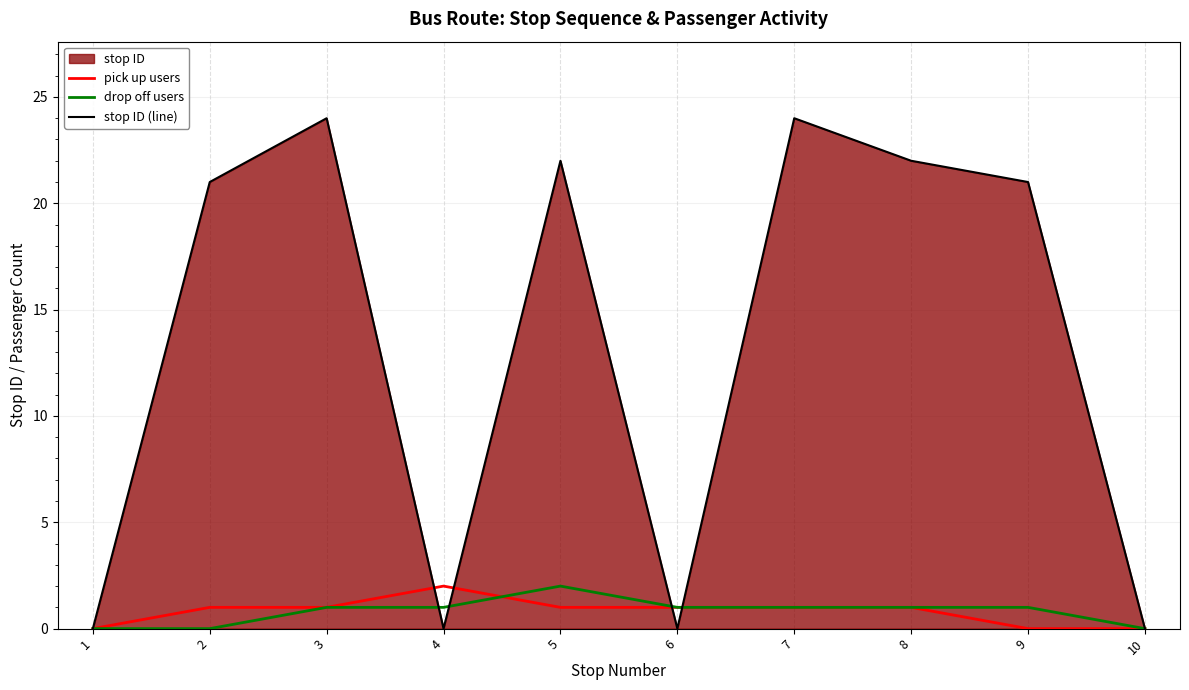

Which series has the largest total across all categories?

stop ID (line)